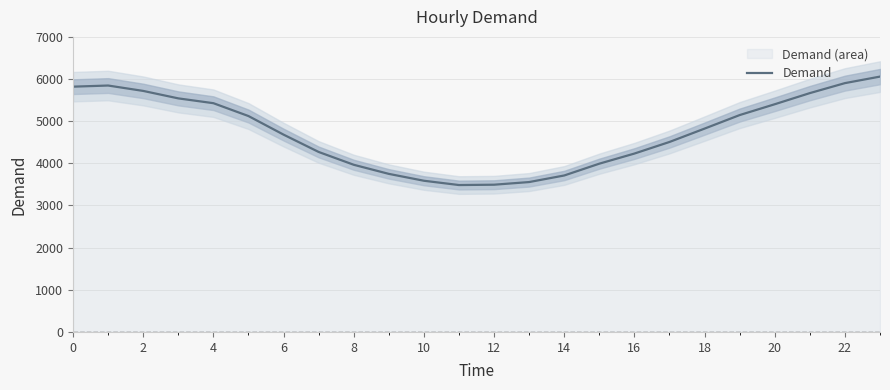

What is the maximum value for Demand?

6058